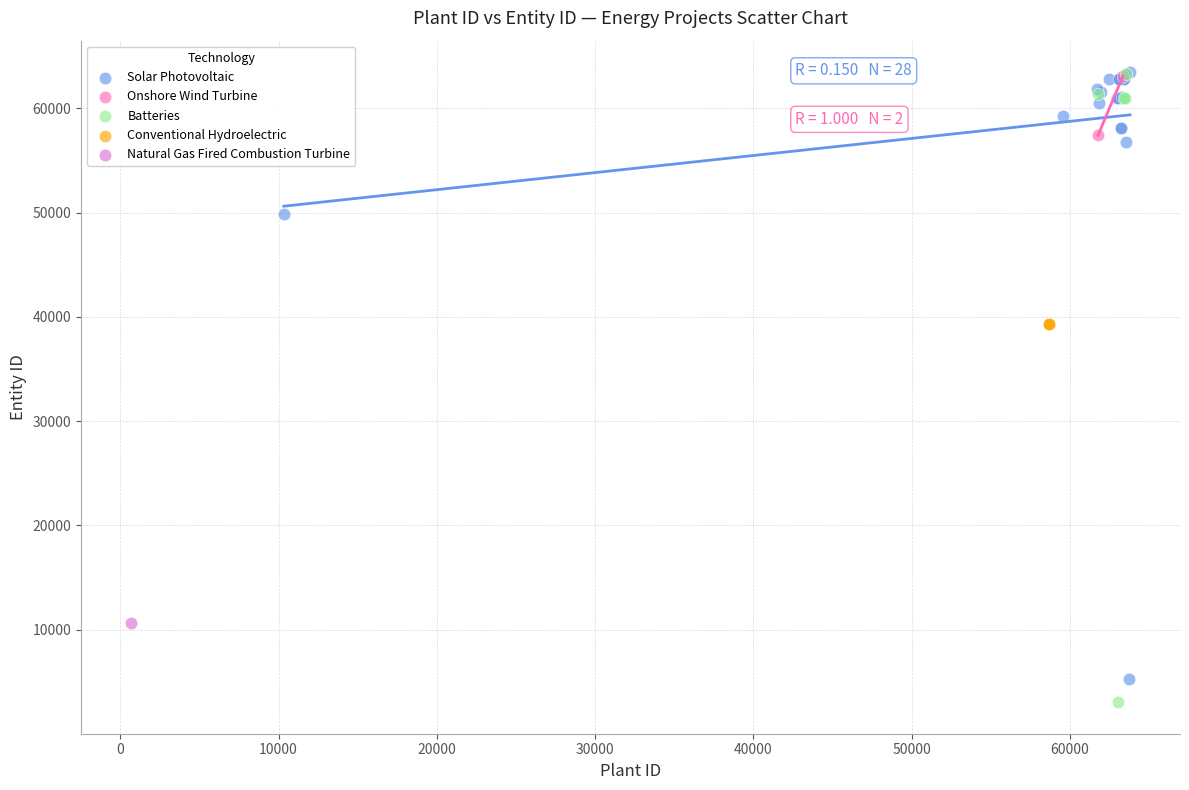

Which series reaches the minimum Y coordinate?

Batteries